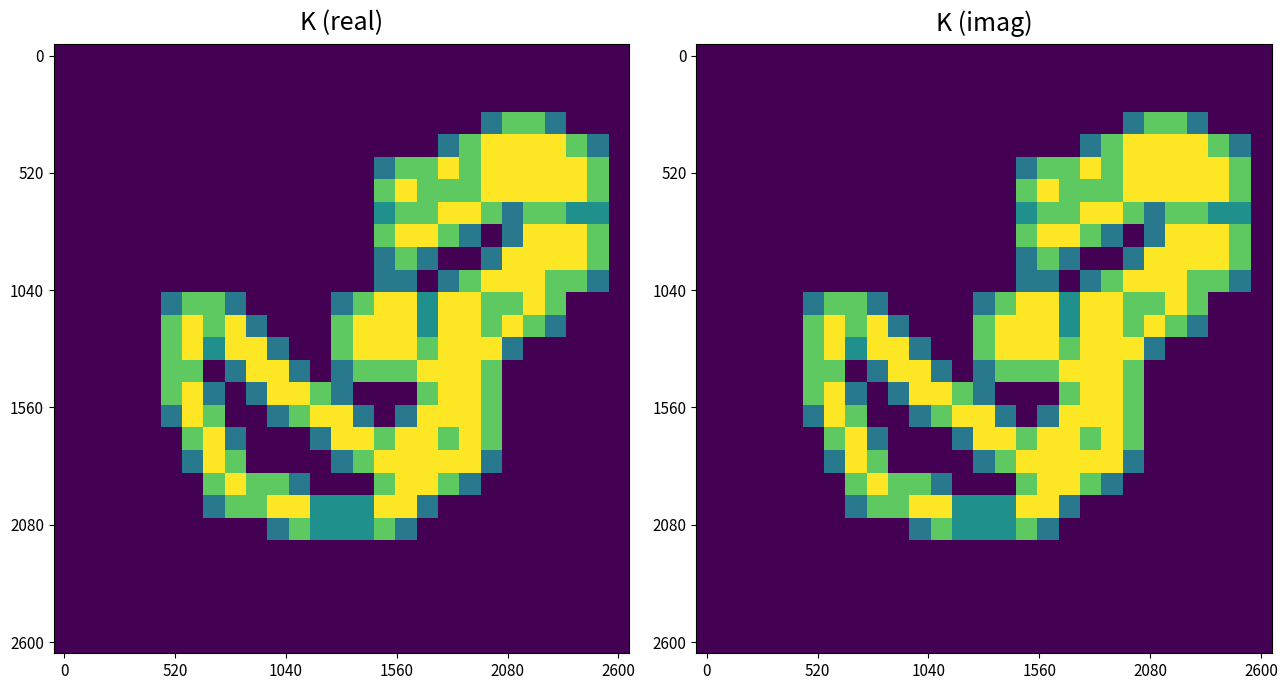

At which category is the sum across all series the highest?

16